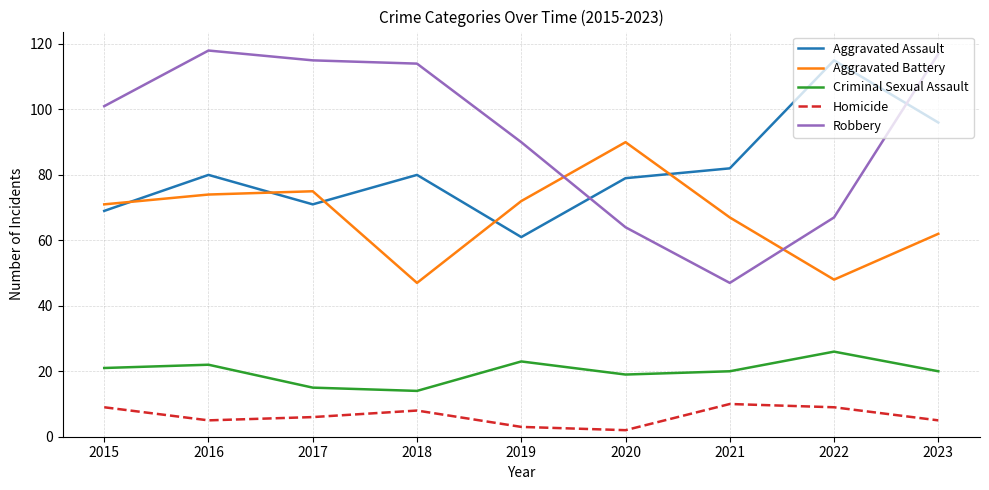

True or false: Homicide has more than 1 interior local peaks.

True